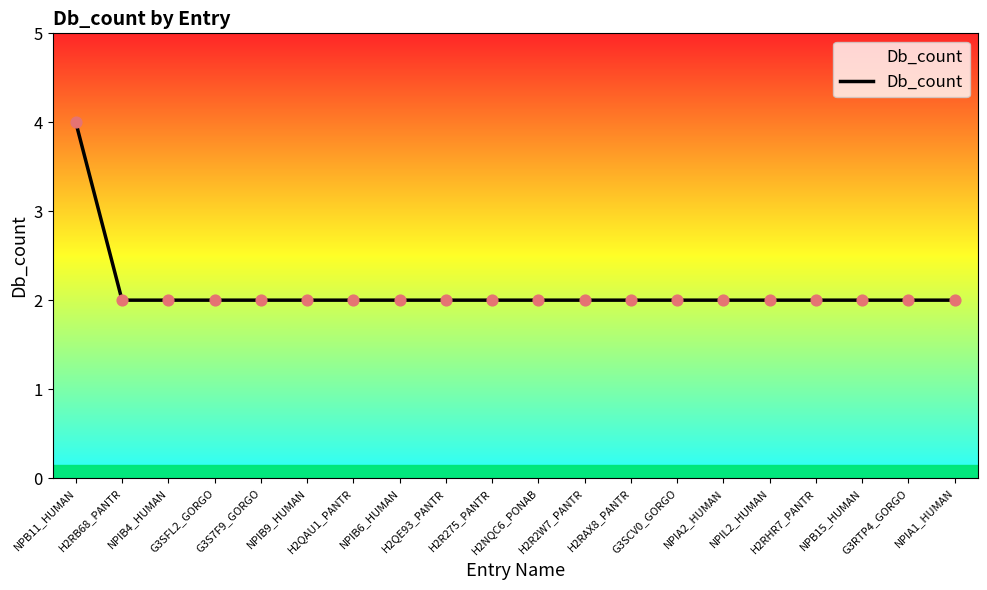

What is the greatest value displayed?

4